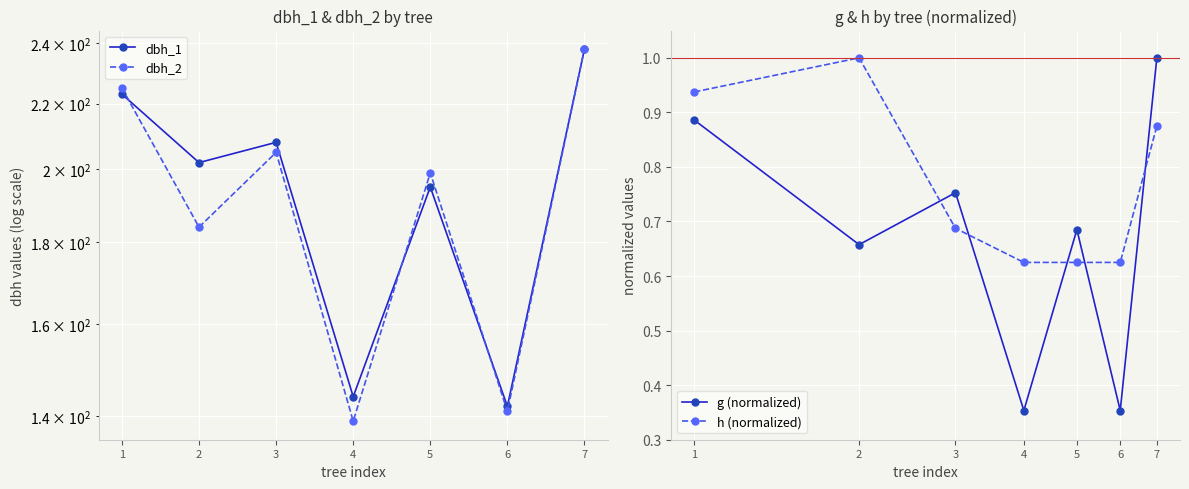

True or false: dbh_2 has a value of 225.0 at 1.

True